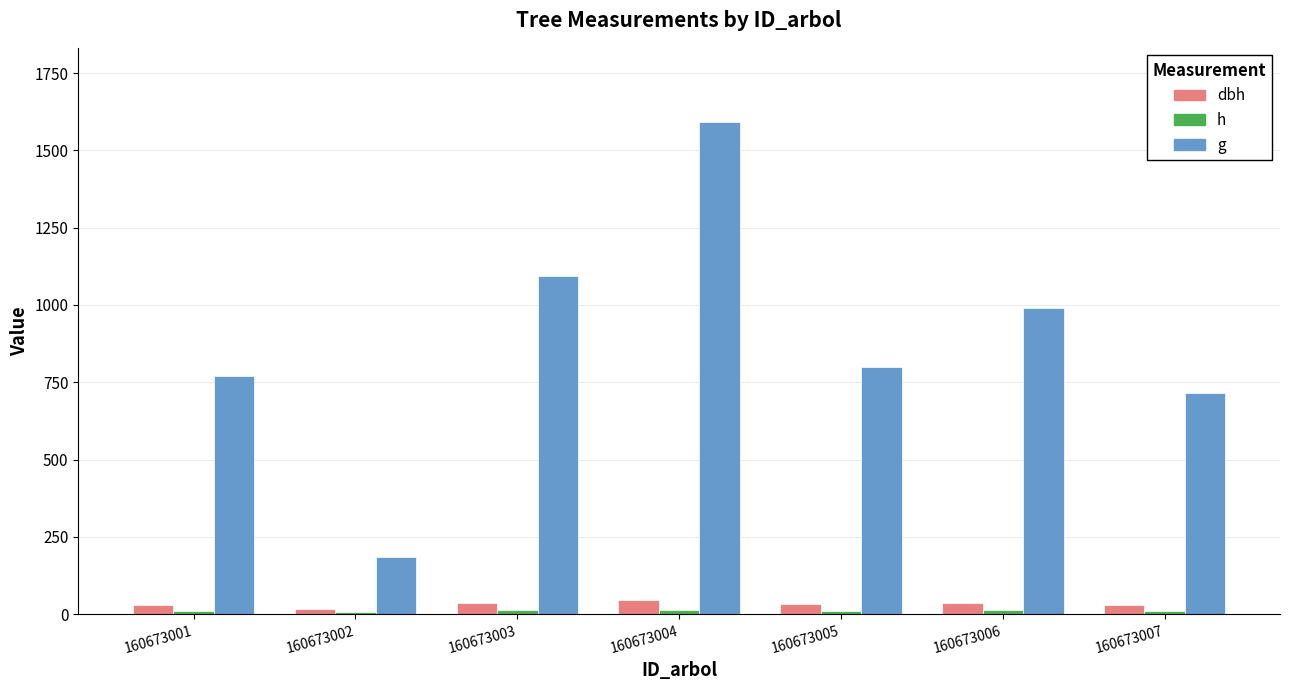

How many distinct data groups are displayed?

3